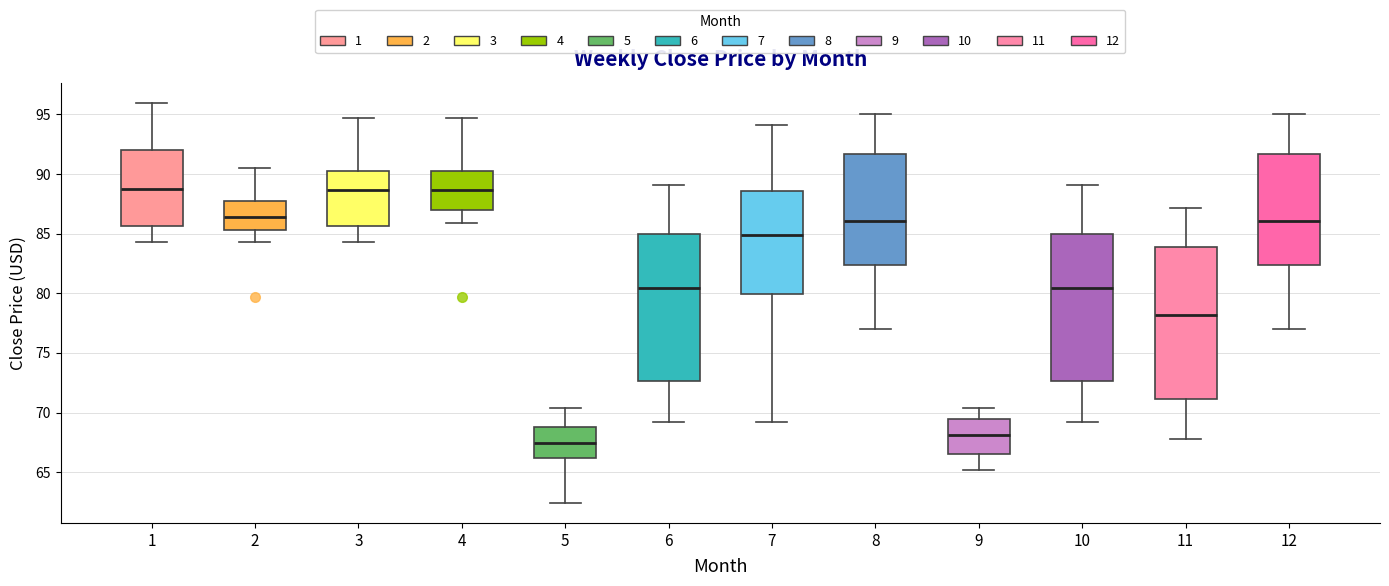

Reading left to right, transcribe this box plot: for each box, give where its median line is, the range the box spans, and where its two whiskers end, as read against the y-axis. The values are not printed on the chart, so give them approximately, as read against the axis.

1: median 89.0, box 85.5 to 92.0, whiskers 84.5 to 96.0
2: median 86.5, box 85.5 to 88.0, whiskers 84.5 to 90.5
3: median 88.5, box 85.5 to 90.5, whiskers 84.5 to 94.5
4: median 88.5, box 87.0 to 90.5, whiskers 86.0 to 94.5
5: median 67.5, box 66.0 to 69.0, whiskers 62.5 to 70.5
6: median 80.5, box 72.5 to 85.0, whiskers 69.0 to 89.0
7: median 85.0, box 80.0 to 88.5, whiskers 69.0 to 94.0
8: median 86.0, box 82.5 to 91.5, whiskers 77.0 to 95.0
9: median 68.0, box 66.5 to 69.5, whiskers 65.0 to 70.5
10: median 80.5, box 72.5 to 85.0, whiskers 69.0 to 89.0
11: median 78.0, box 71.0 to 84.0, whiskers 68.0 to 87.0
12: median 86.0, box 82.5 to 91.5, whiskers 77.0 to 95.0